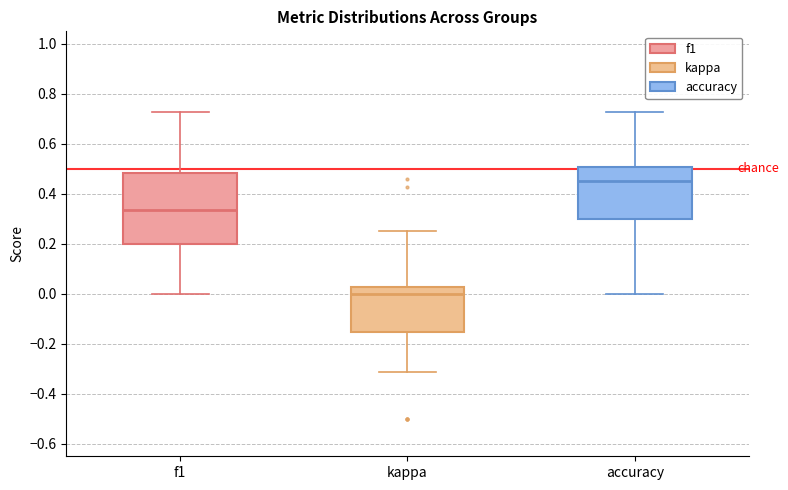

Comparing the boxes themselves (not the whiskers), which one is the tallest?

f1